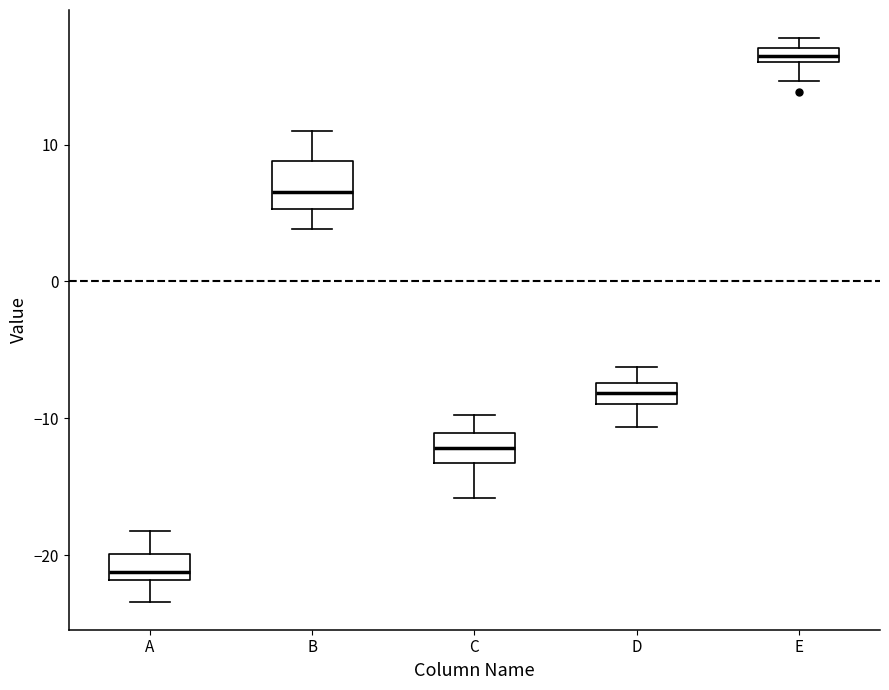

Where is the lower edge of the box for E on the y-axis? The values are not printed on the chart, so give them approximately, as read against the axis.

16